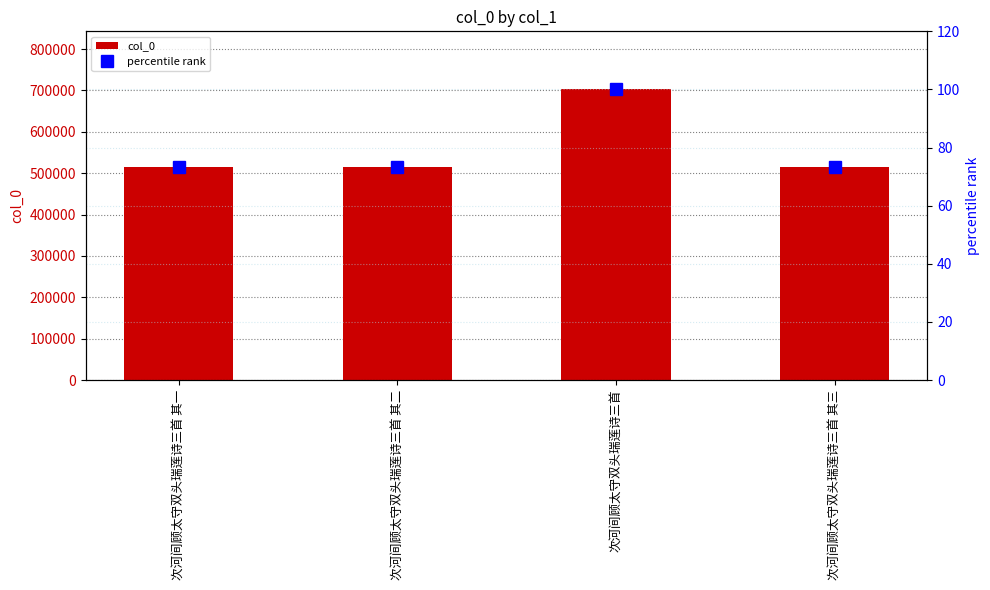

Where is percentile rank nearest to the value 86?

次河间顾太守双头瑞莲诗三首 其三